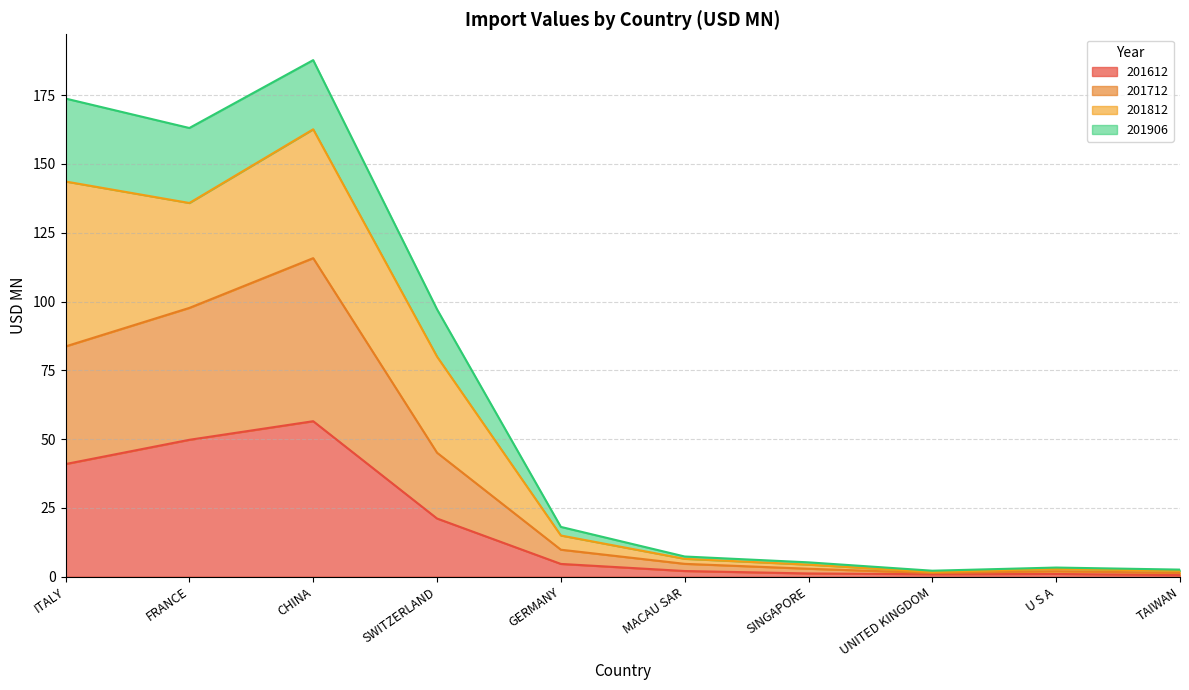

What position from the right is ITALY?

10